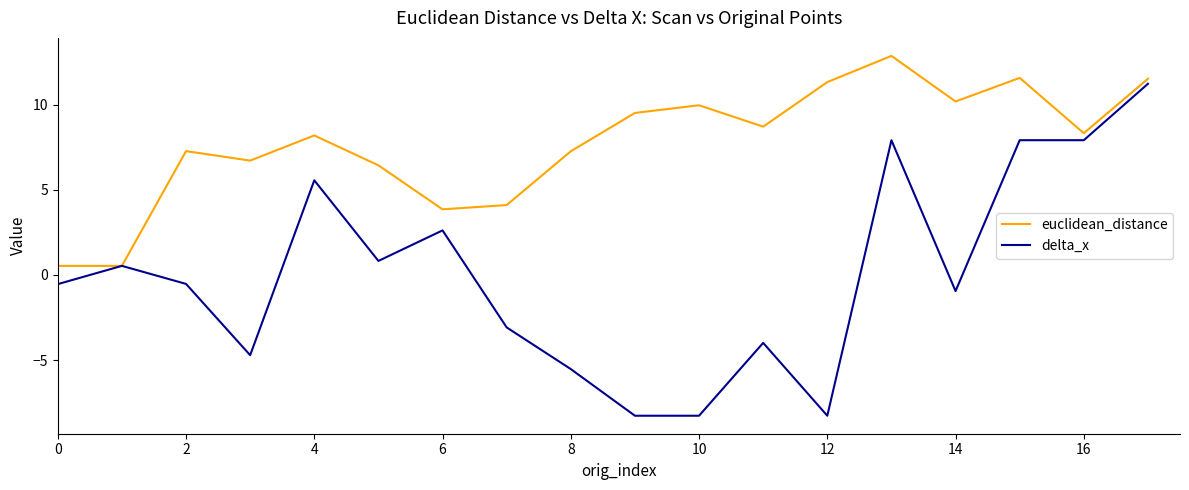

How many values in the euclidean_distance series are below 8?

8